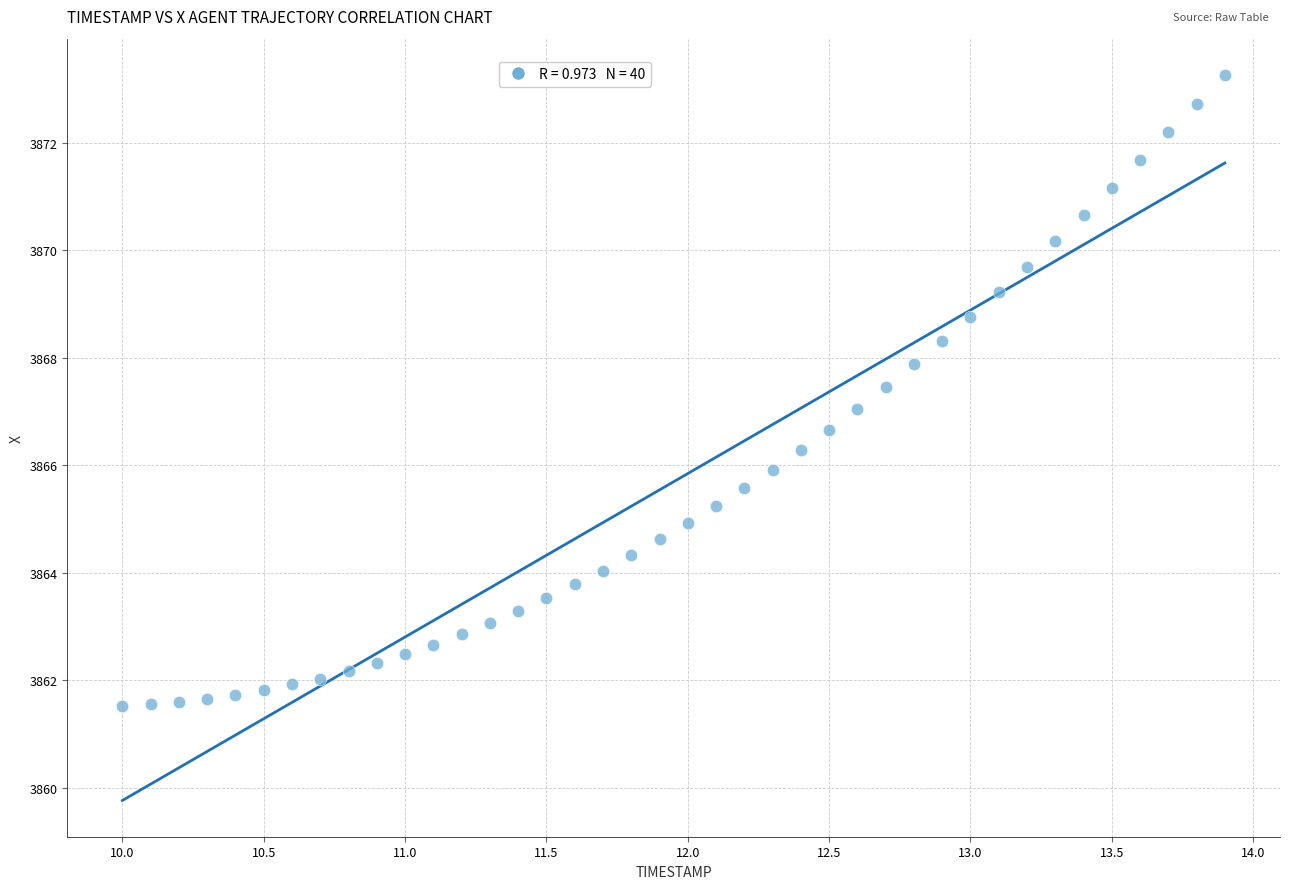

What is the range of X values (max minus min)?

3.9